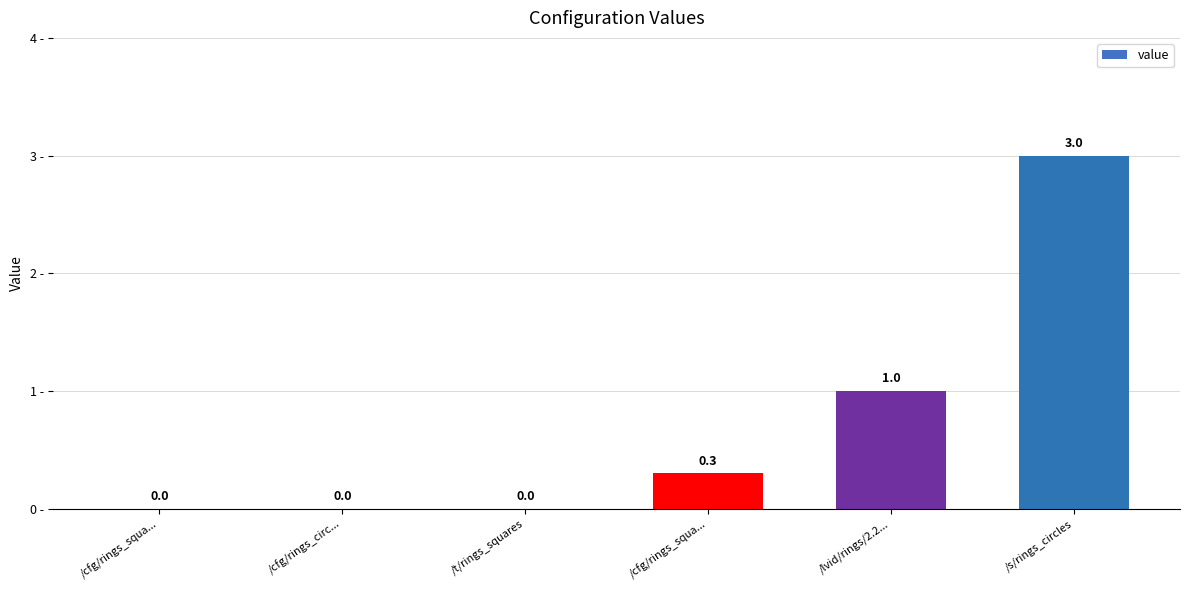

What is the sum of all values?

4.3